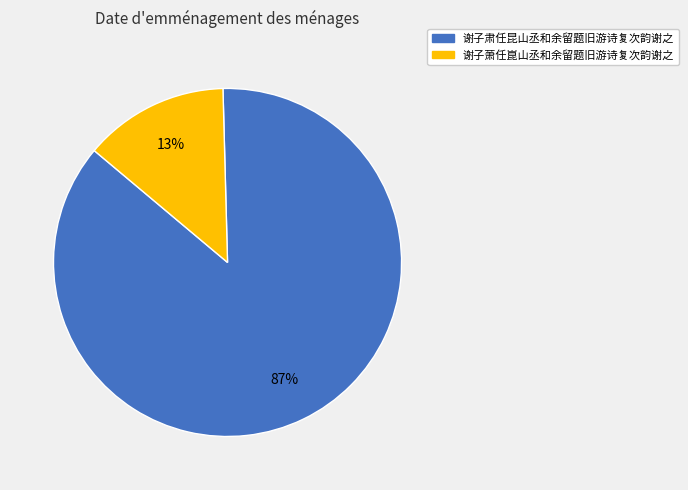

The 谢子萧任崑山丞和余留题旧游诗复次韵谢之 slice represents 24% of the pie. True or false?

False